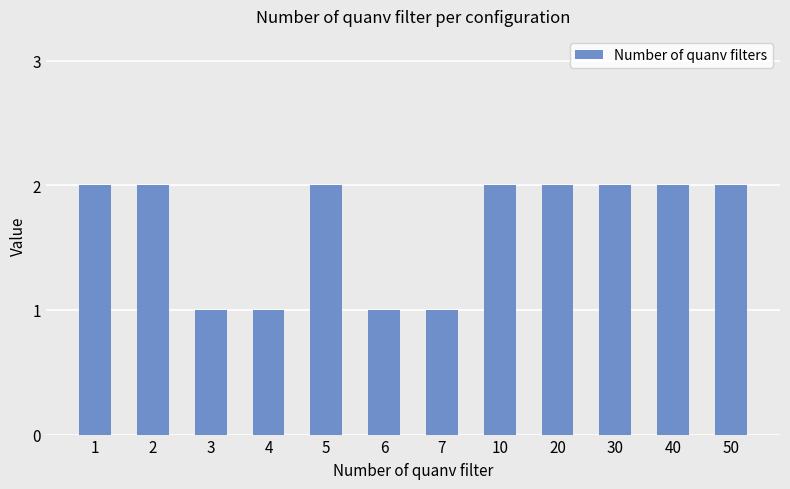

How many distinct data groups are displayed?

1